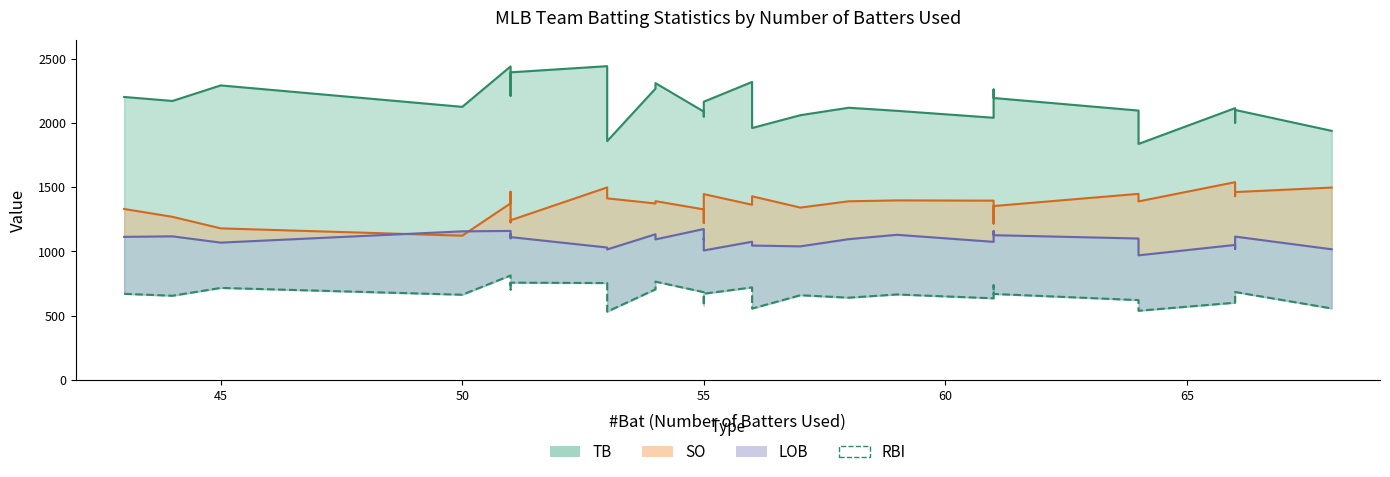

Is it true that the value at 9 is 896?

False